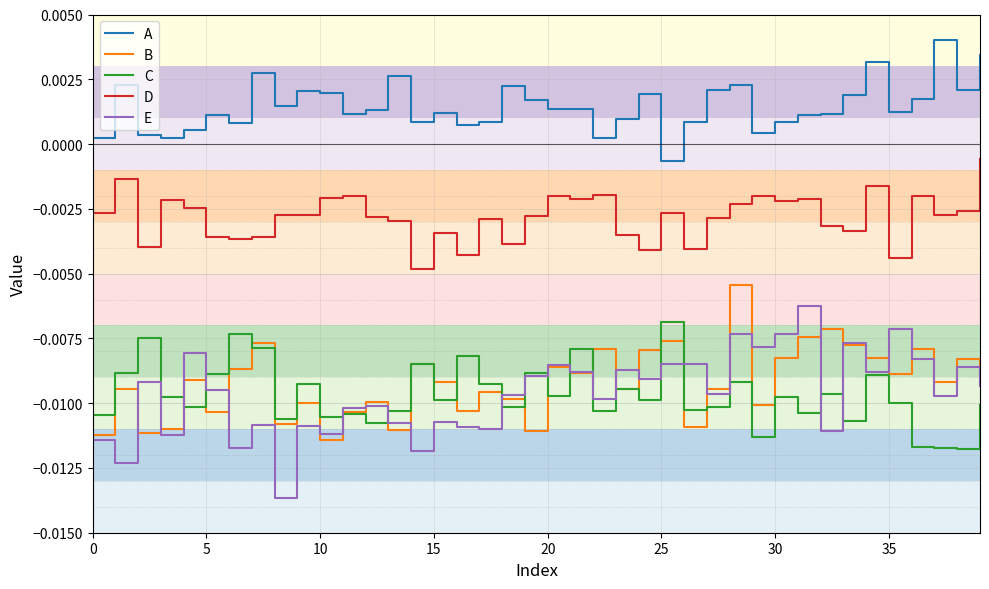

True or false: B and D cross at least once.

False